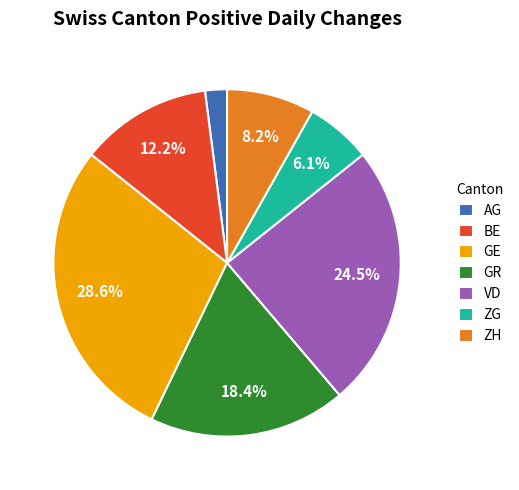

Combined, what portion of the pie is BE and VD?

36.7%